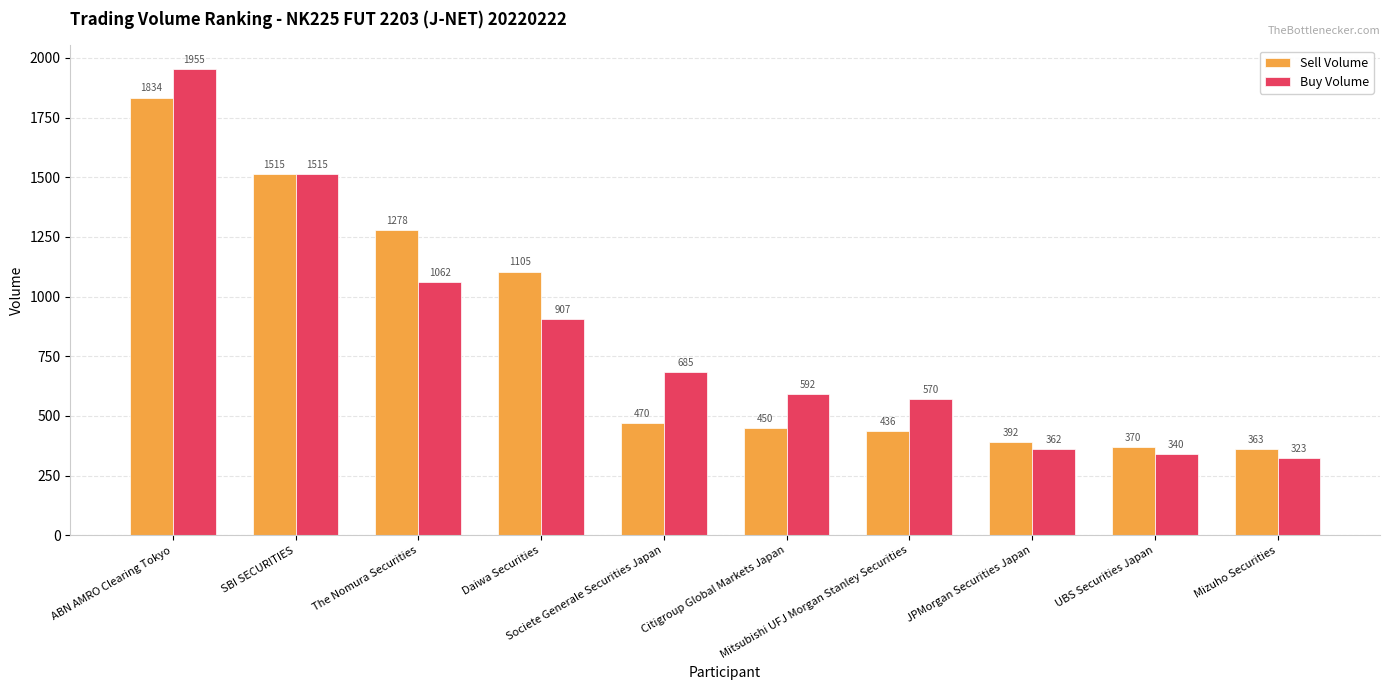

Are the bars horizontal?

No